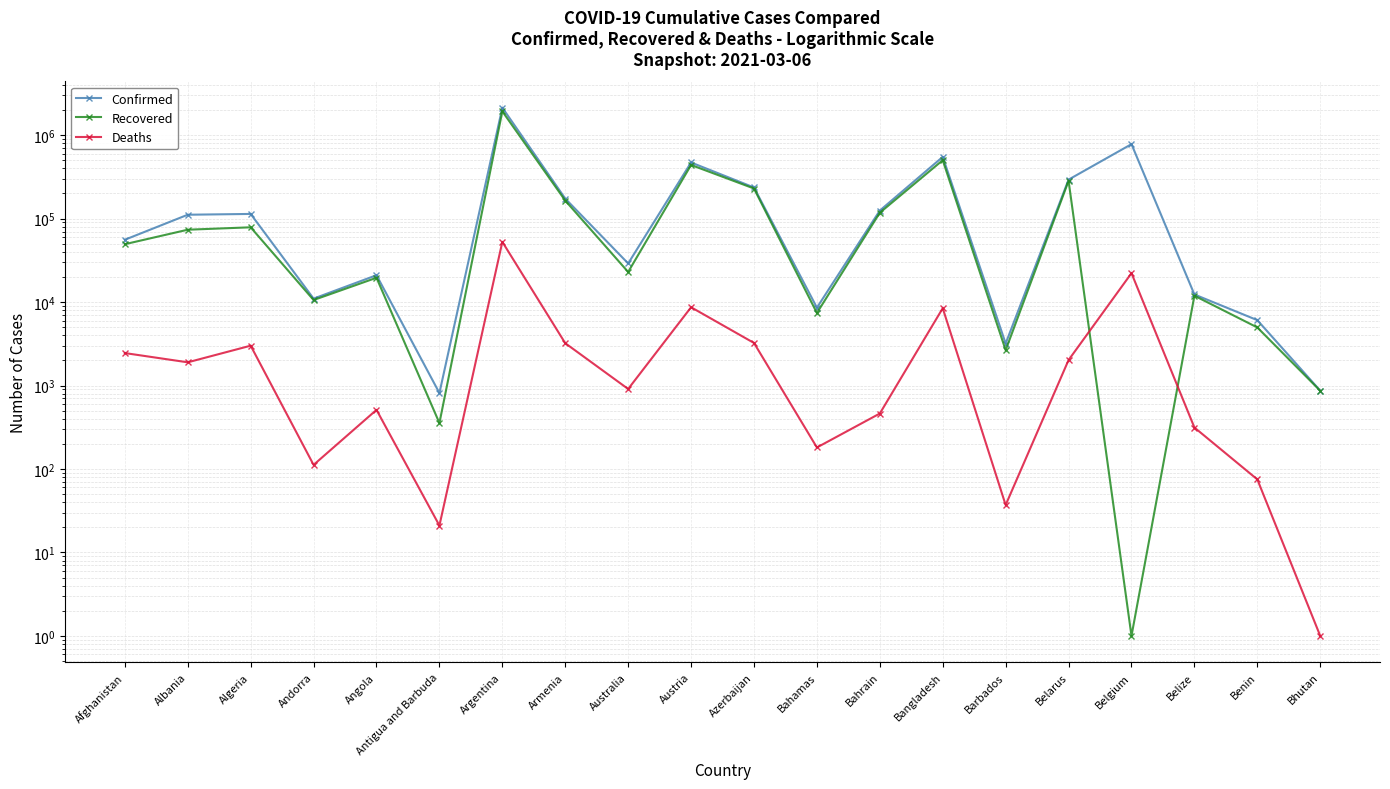

What position from the left is Andorra?

4